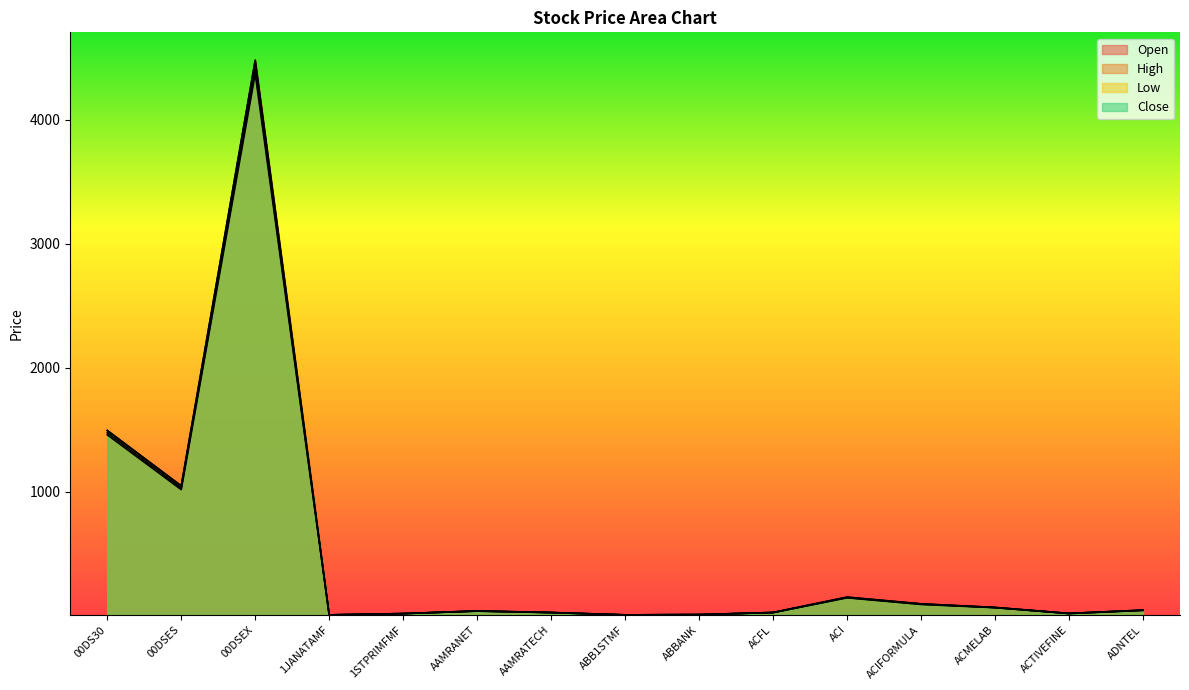

The value of Low at ACFL is 36.7. True or false?

False